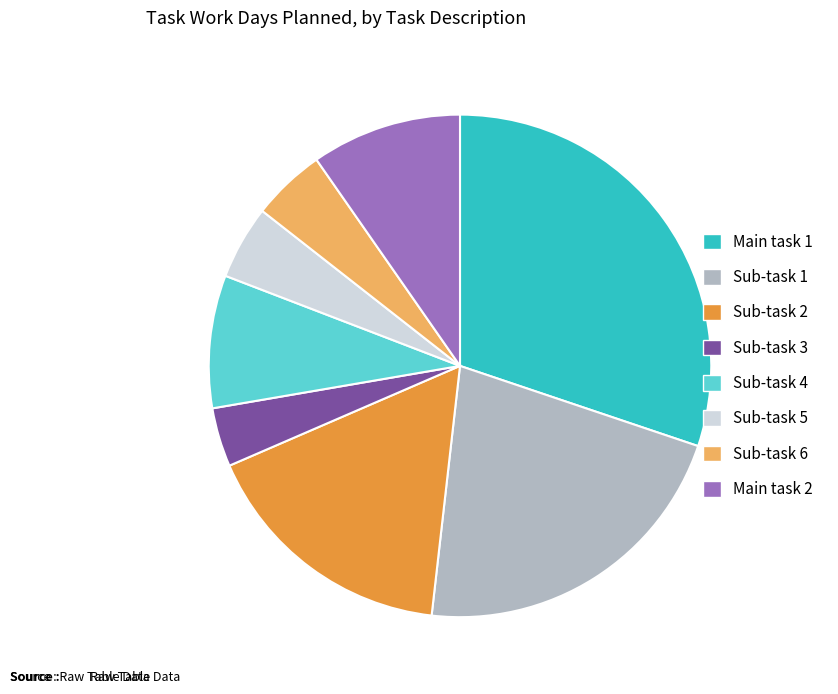

Does any single category account for the majority?

No